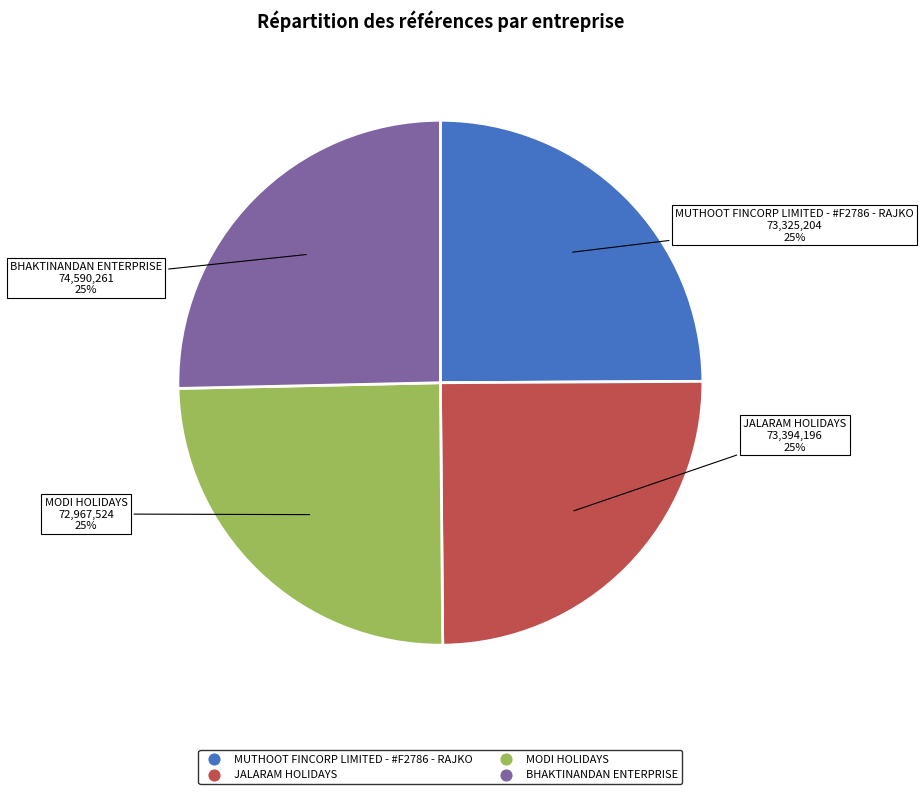

To the nearest percent, what is the combined percentage of JALARAM HOLIDAYS and MUTHOOT FINCORP LIMITED - #F2786 - RAJKO?

50%